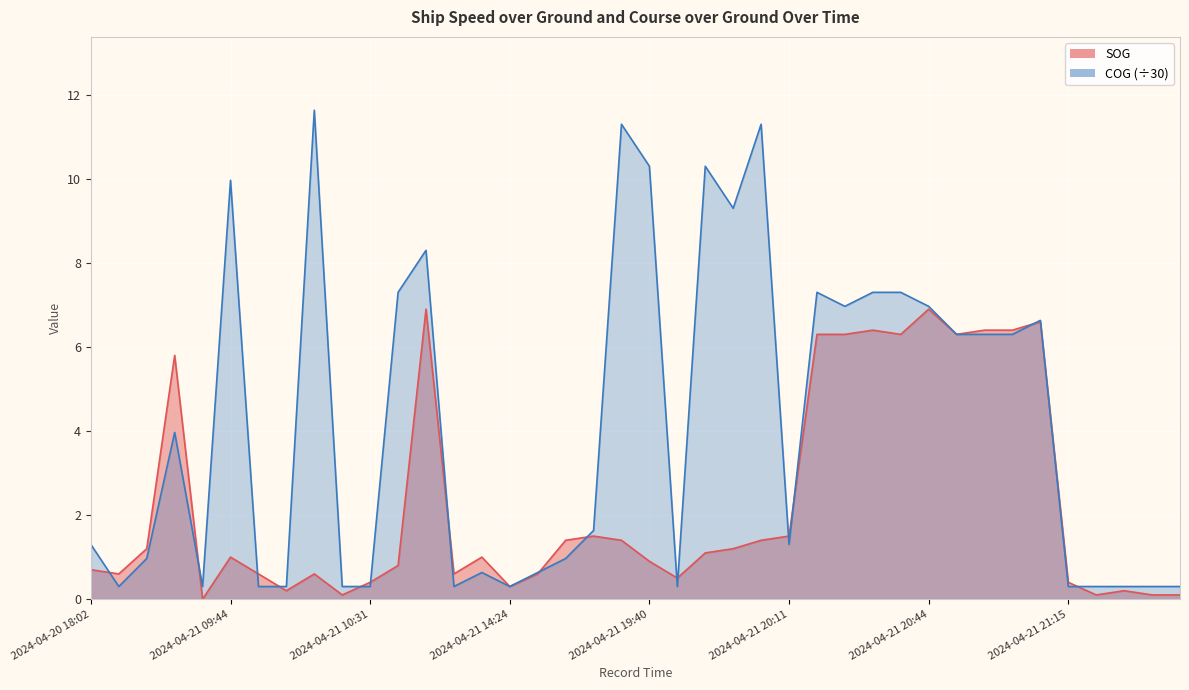

What is the difference between the highest and lowest values at 2024-04-21 20:53?

0.1